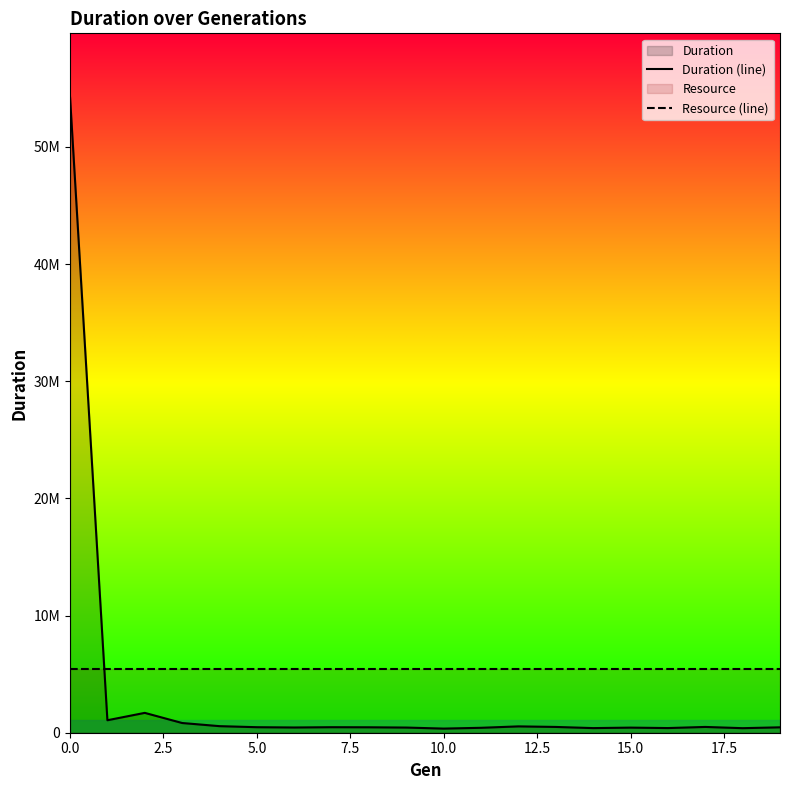

What is the lowest value of the Duration (line) series?

352471.0